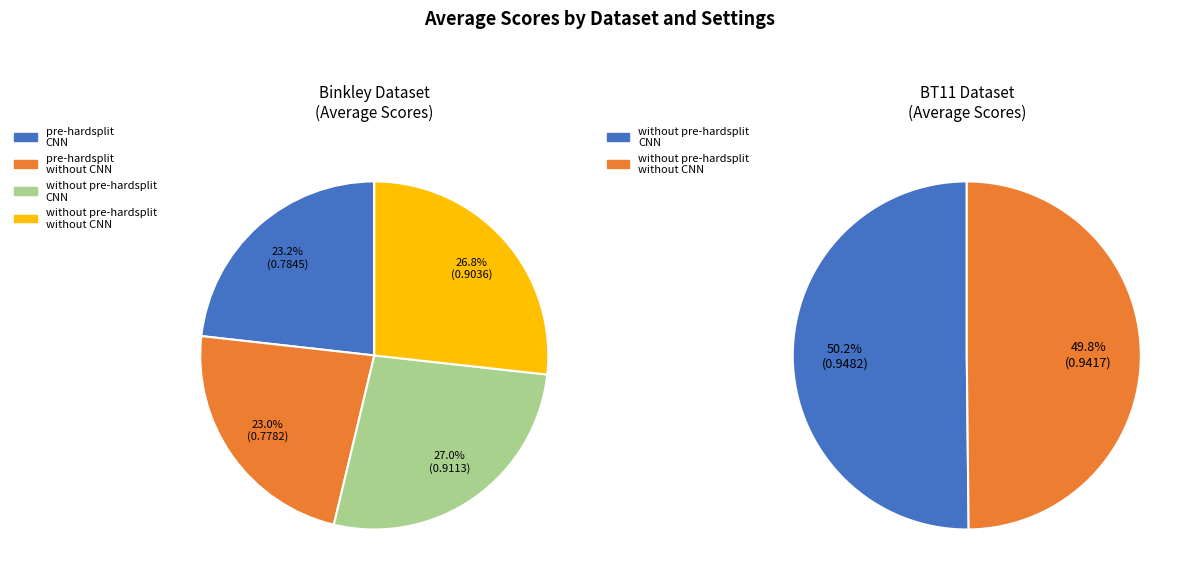

How many segments does this pie chart have?

6